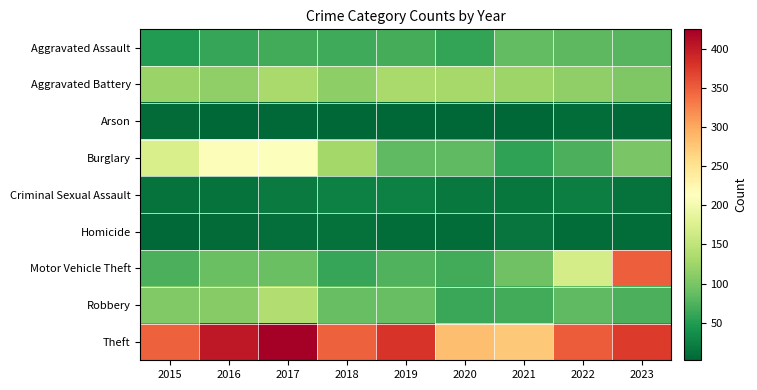

What is the difference between the highest and lowest values at 2018?

345